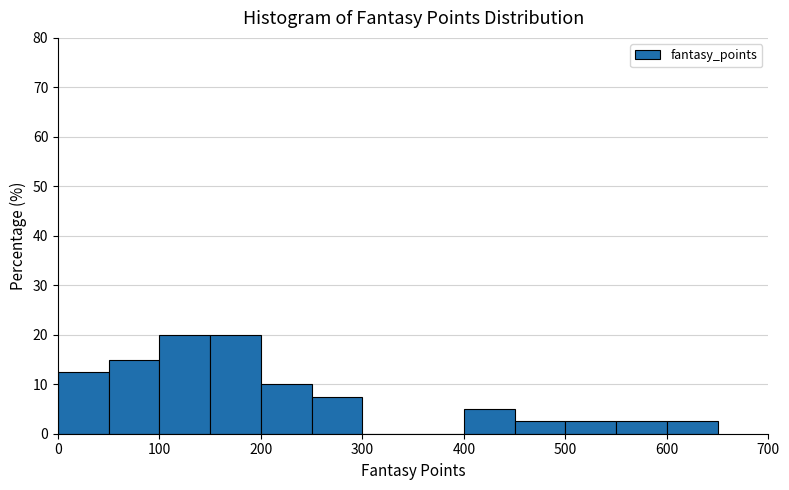

How tall is the bar that spans 150 to 200 on the x-axis? The values are not printed on the chart, so give them approximately, as read against the axis.

20